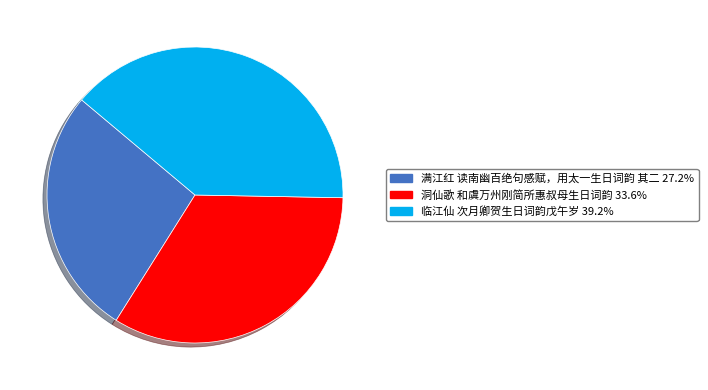

How many segments does this pie chart have?

3